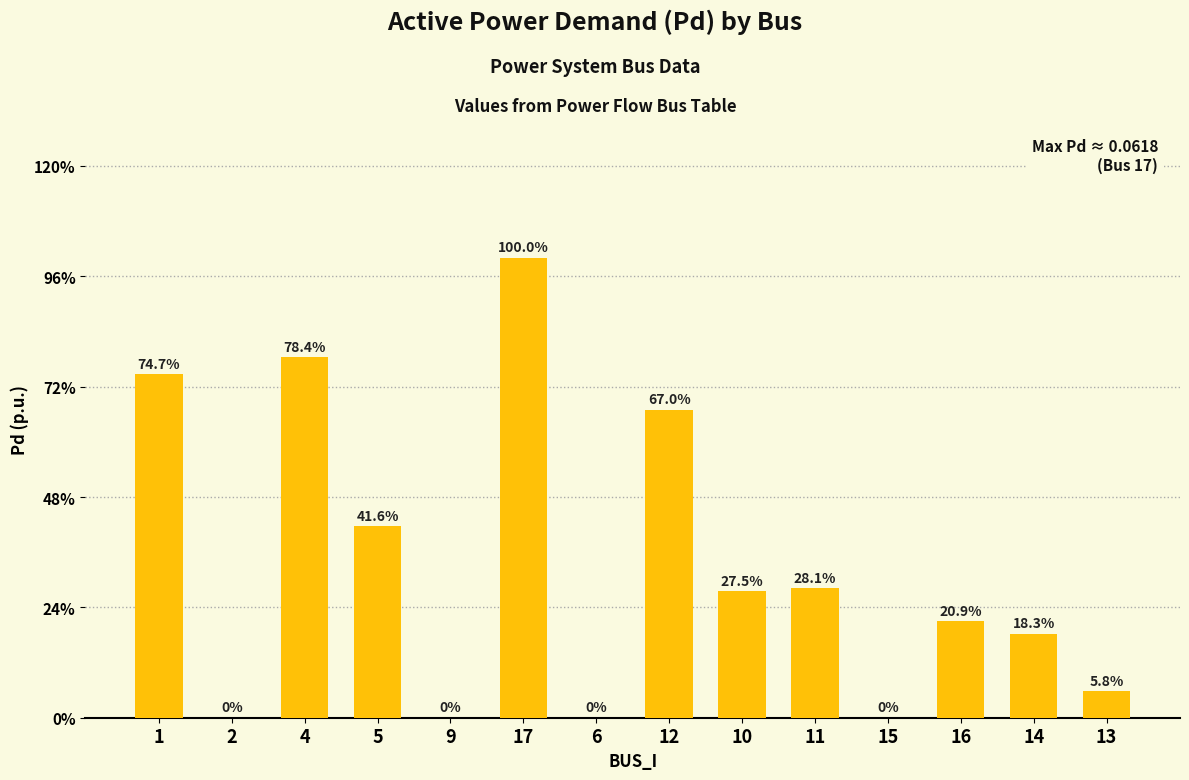

Between 17 and 9, which is larger?

17